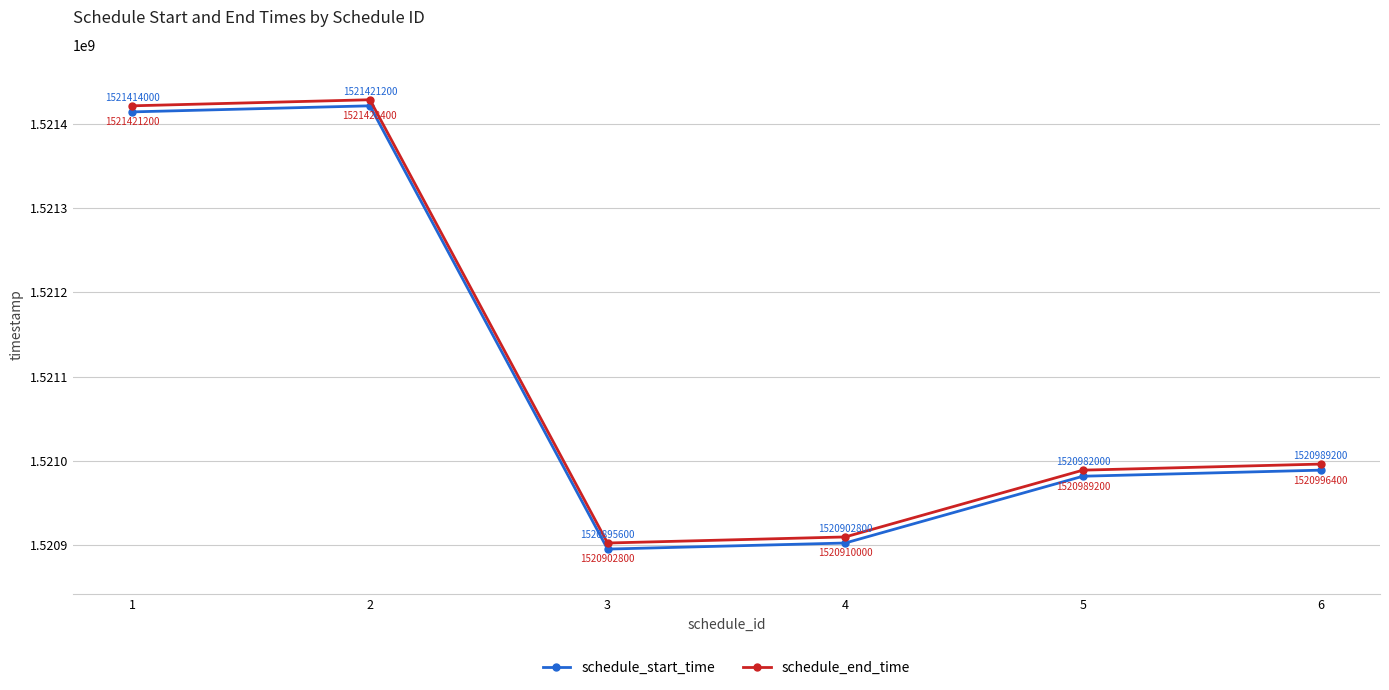

Which label corresponds to the smallest value in the chart?

3